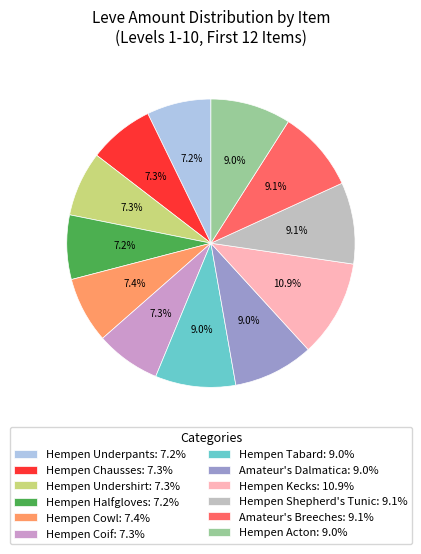

Is there any slice that represents more than half of the pie?

No